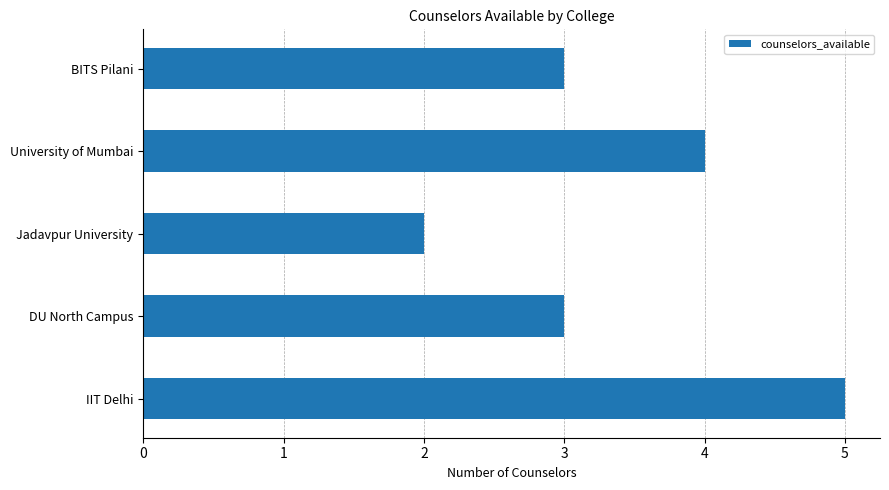

What is the greatest value displayed?

5